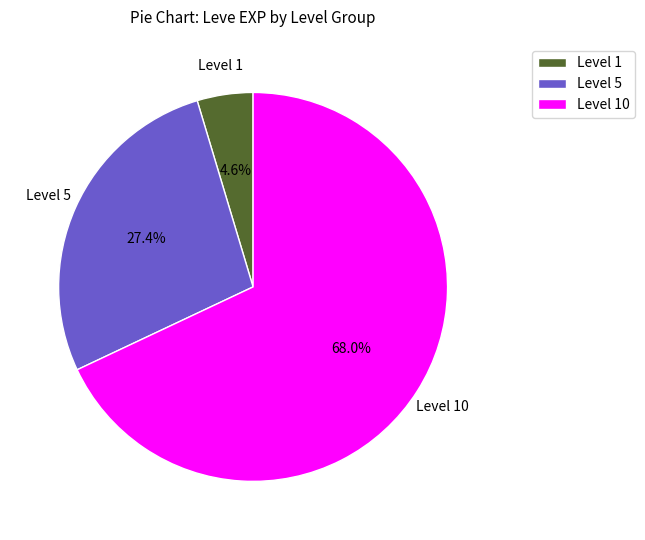

Approximately how many times larger is the value at Level 10 compared to Level 5?

2.5